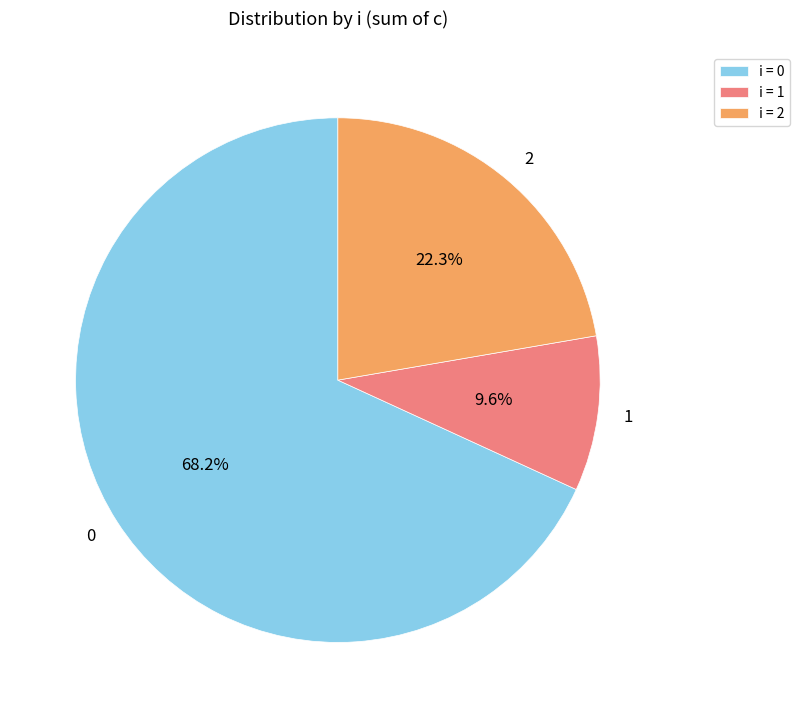

What is the smallest slice in the pie chart?

1